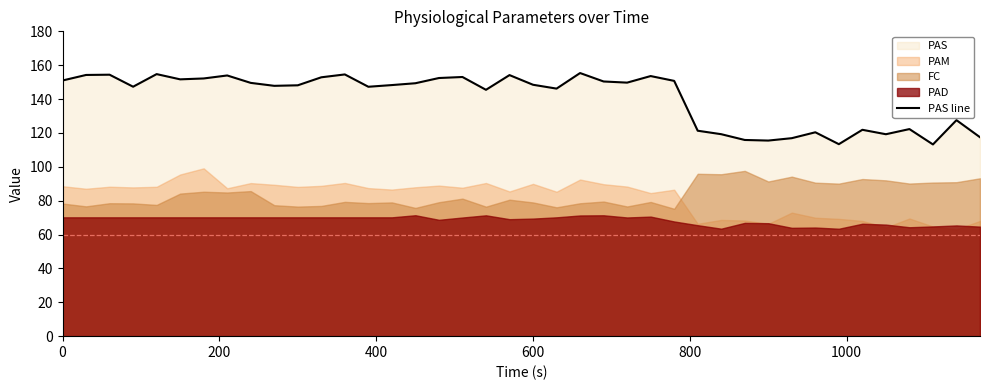

Count the number of values greater than 148.

22